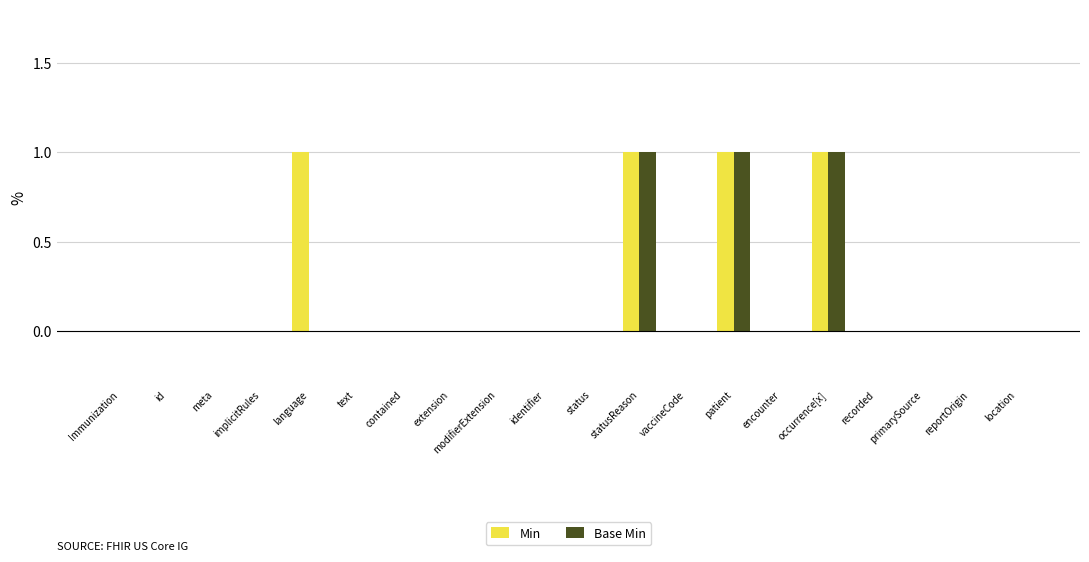

True or false: Base Min has a value of 0 at vaccineCode.

True